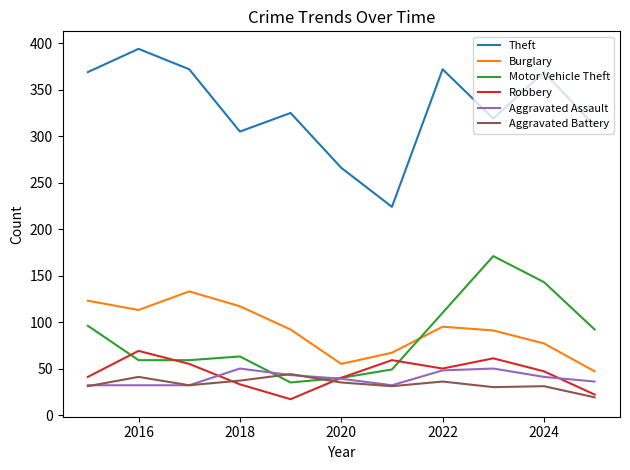

Which series has the widest spread of values?

Theft